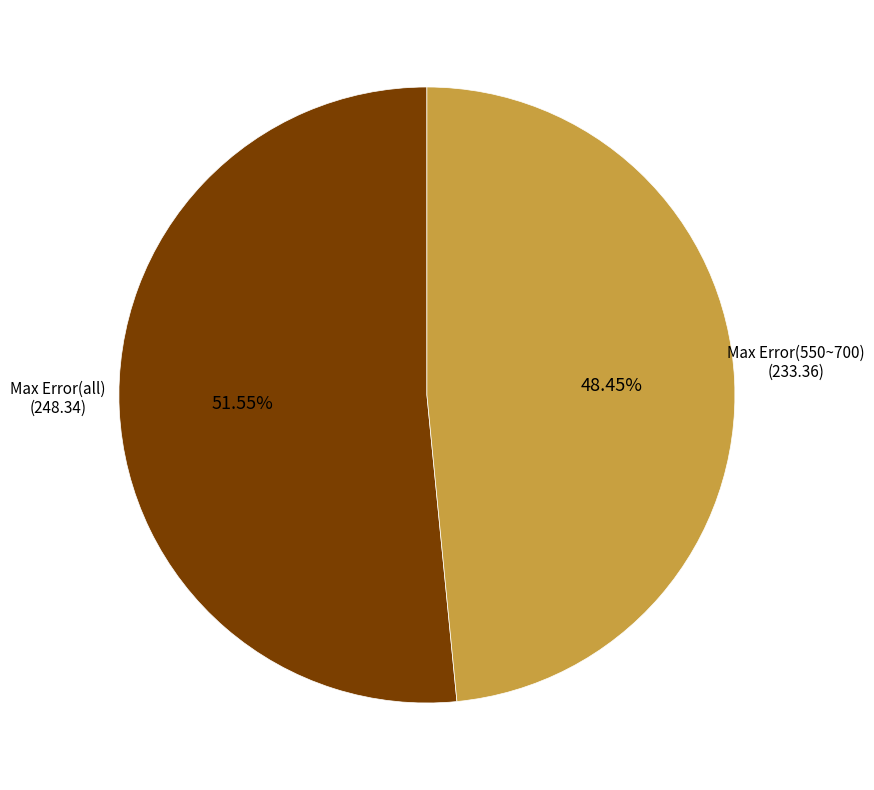

Is there a majority slice in this chart?

Yes